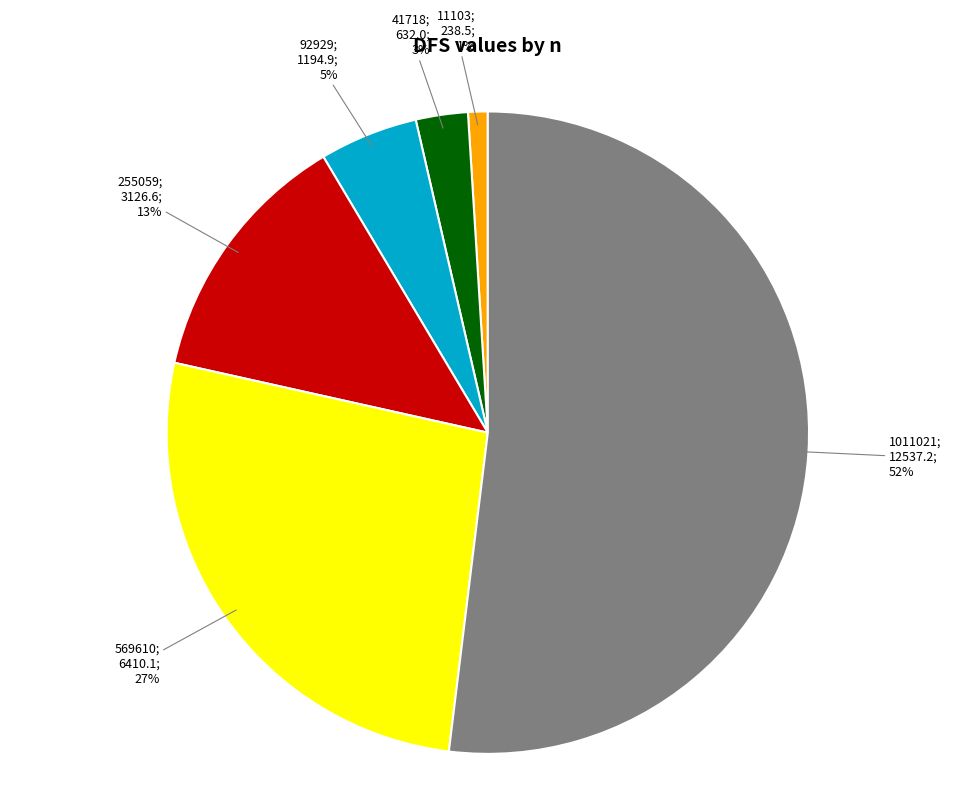

Is there any slice that represents more than half of the pie?

Yes